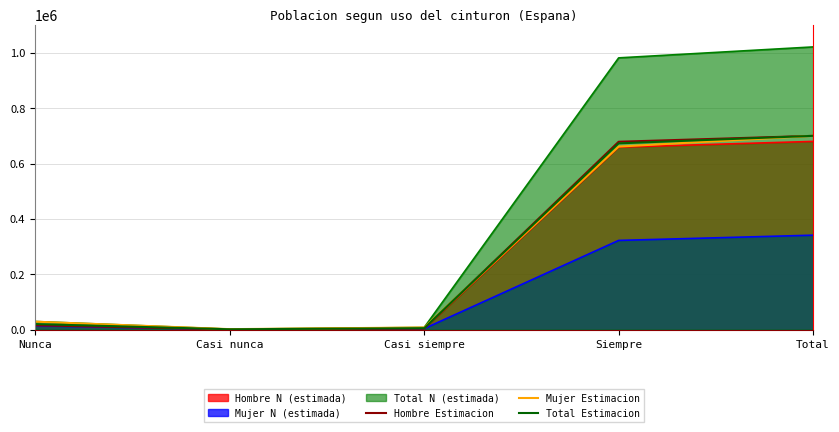

Which label corresponds to the smallest value in the chart?

Casi nunca